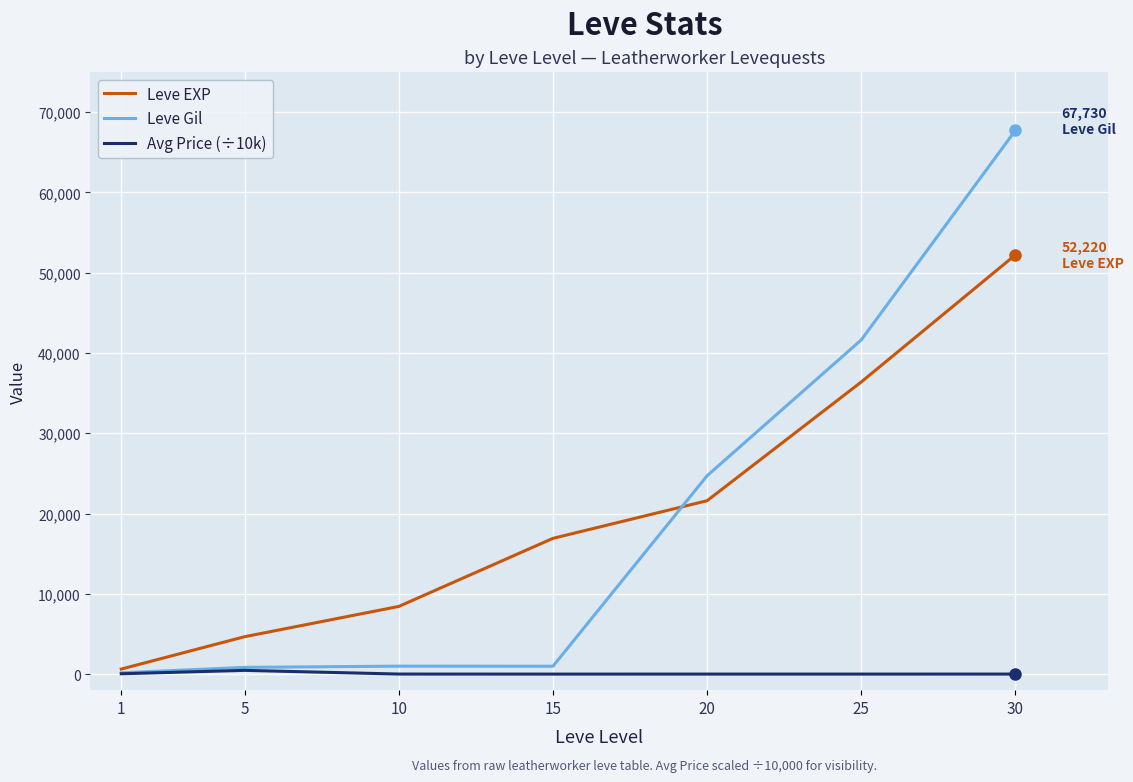

What is the approximate value of Leve EXP at 5?

4660.0